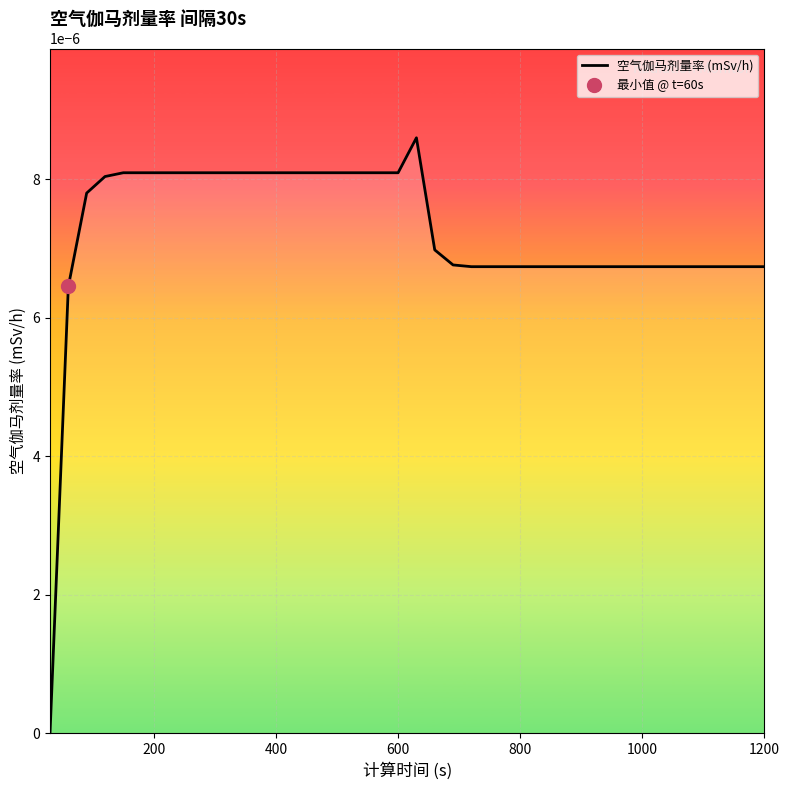

How many series are shown in this chart?

1